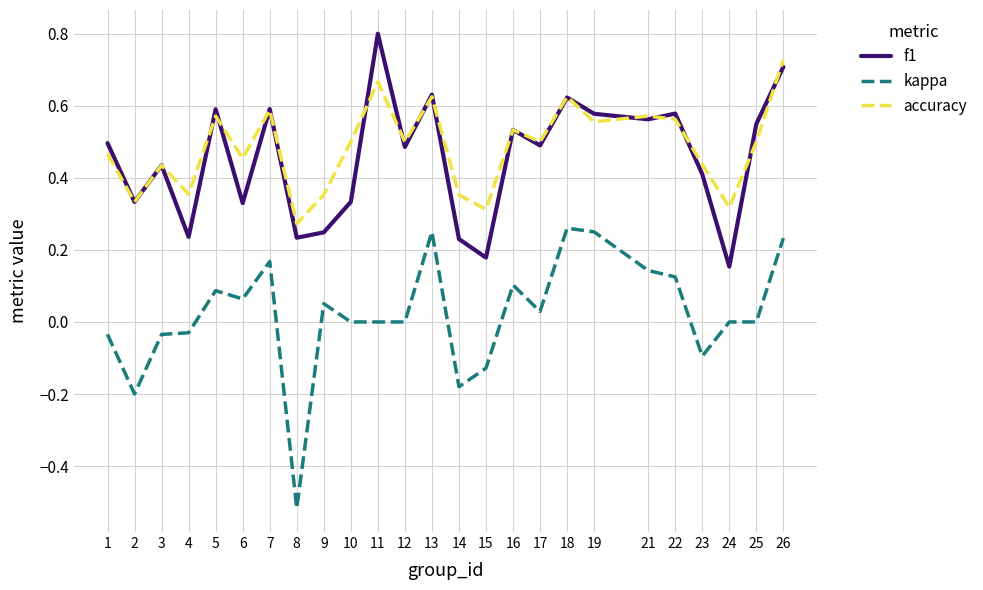

The value of kappa at 9 is 0.1. True or false?

True